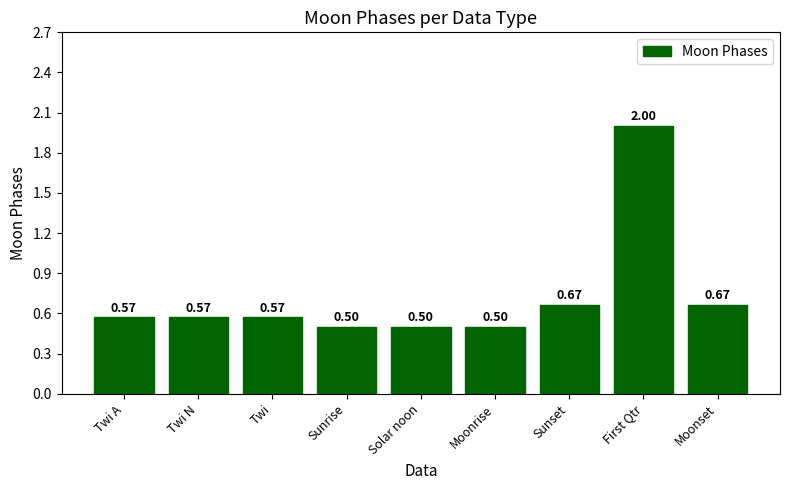

Does the chart contain any negative values?

No